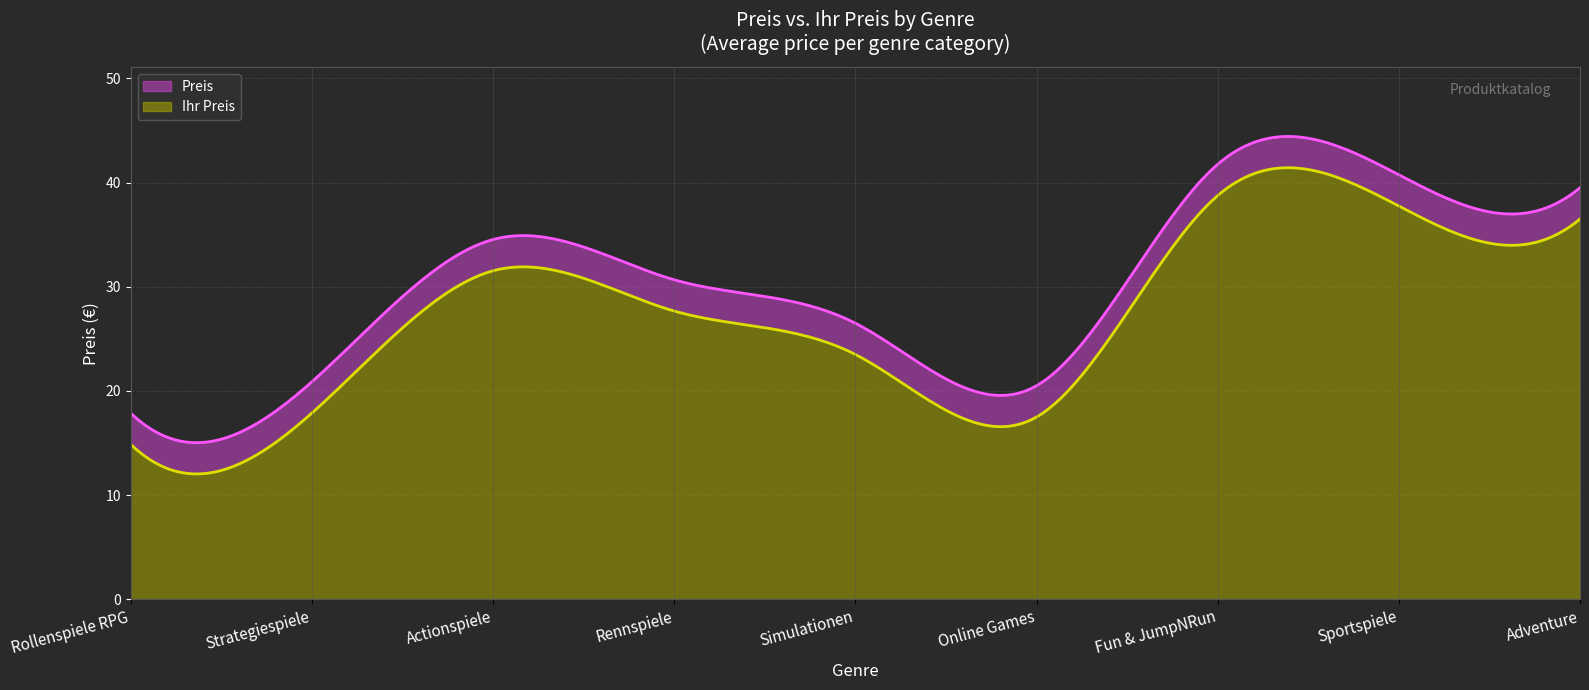

What is the total value across all series at Adventure?

39.5